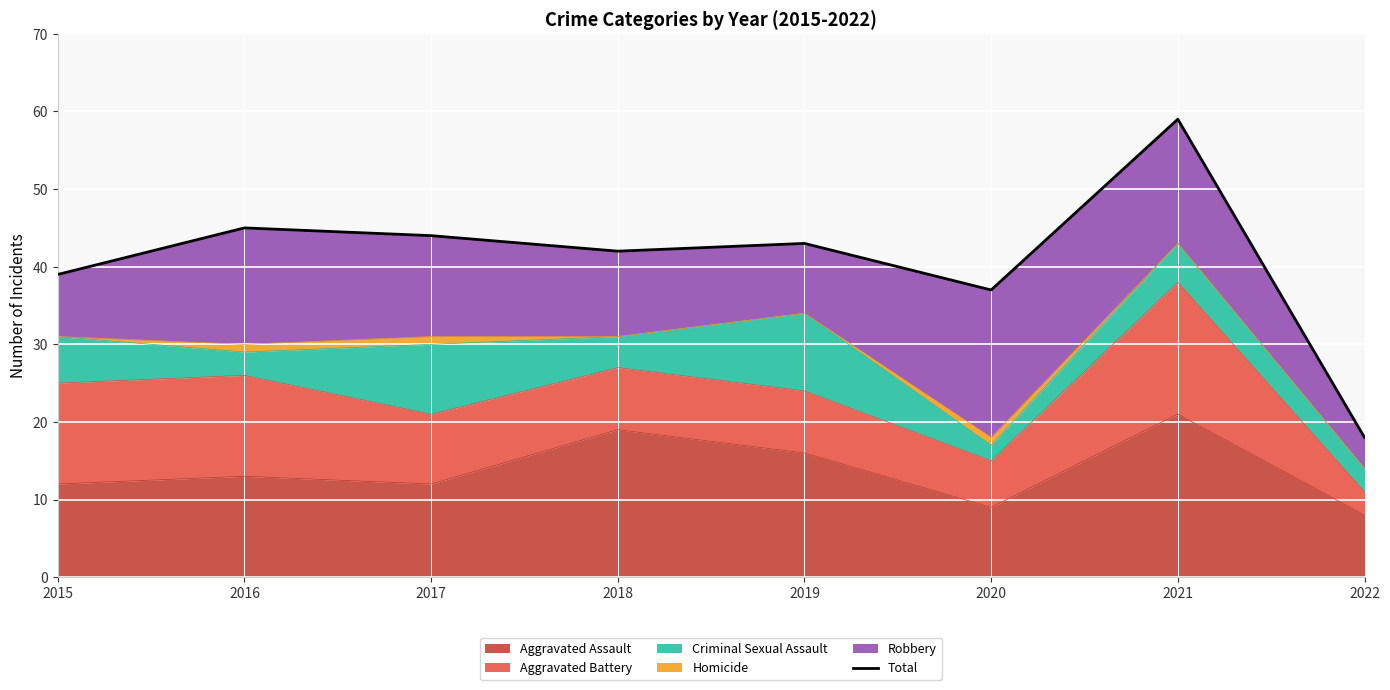

What is the change in value from 2015 to 2018?

+3